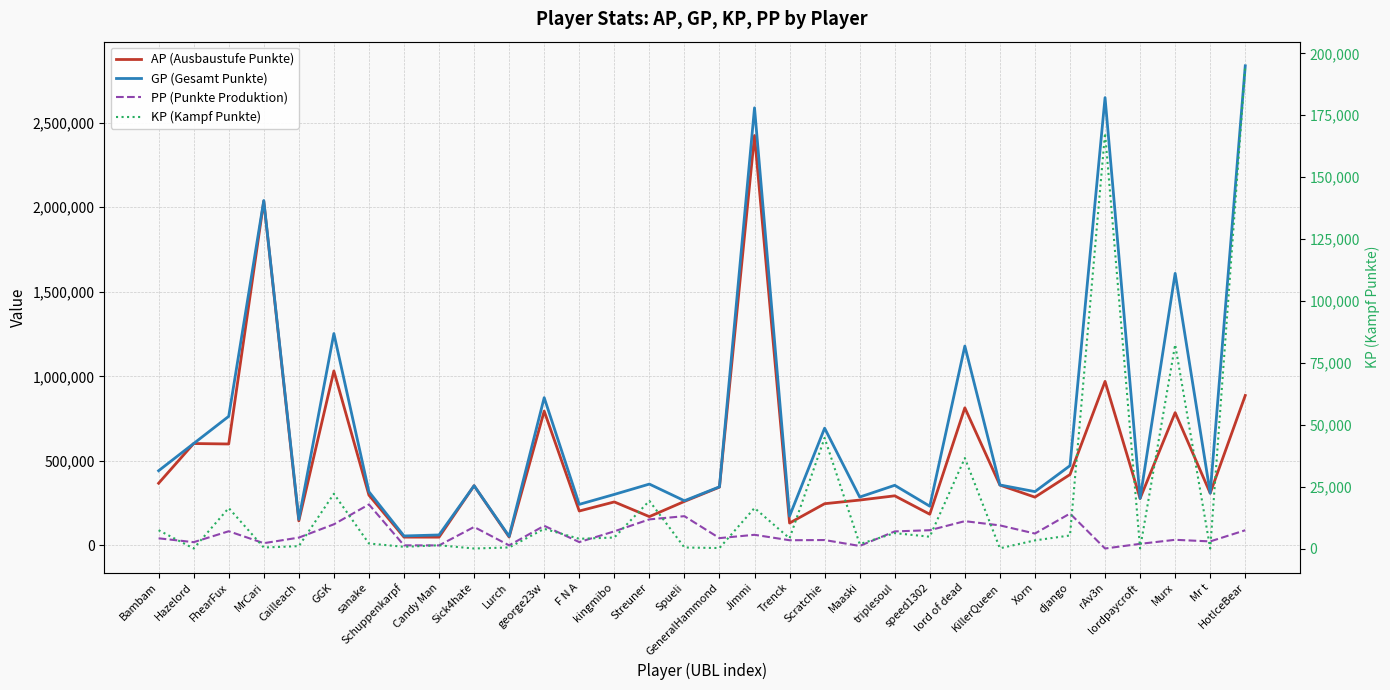

At which label does PP (Punkte Produktion) first exceed 62966?

FhearFux